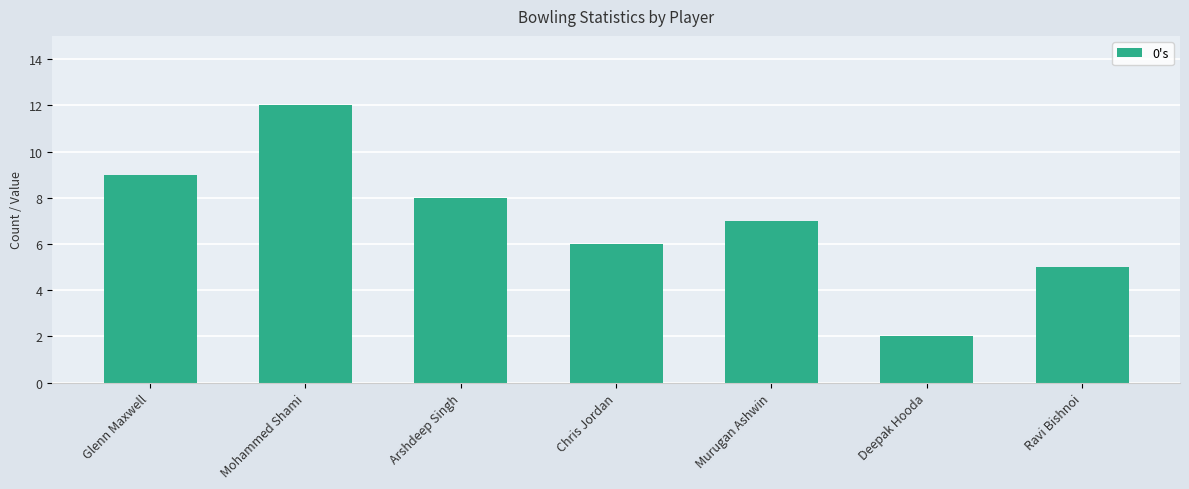

What is the greatest value displayed?

12